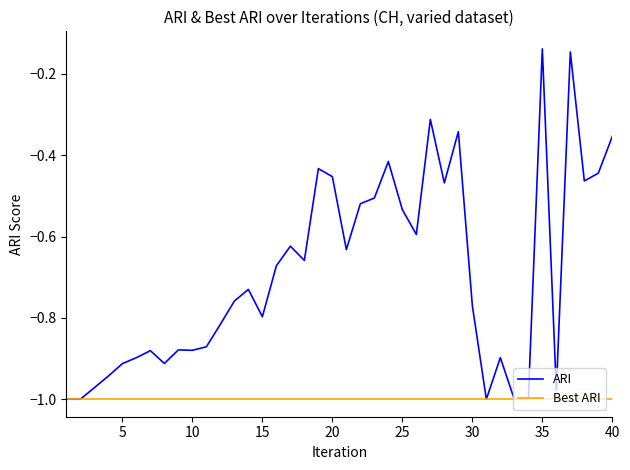

Which series has the widest spread of values?

ARI